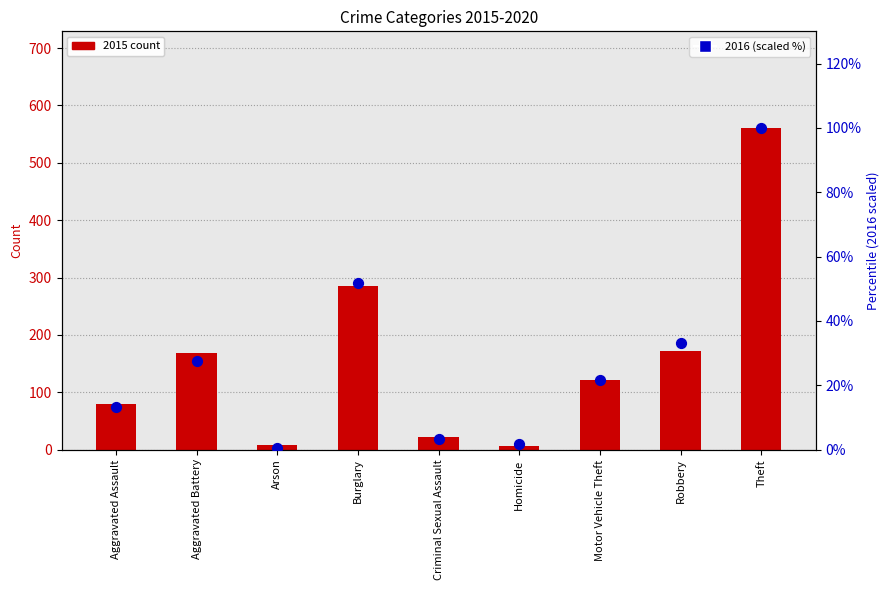

What are all the series names shown in the legend?

2015 count, 2016 (scaled %)